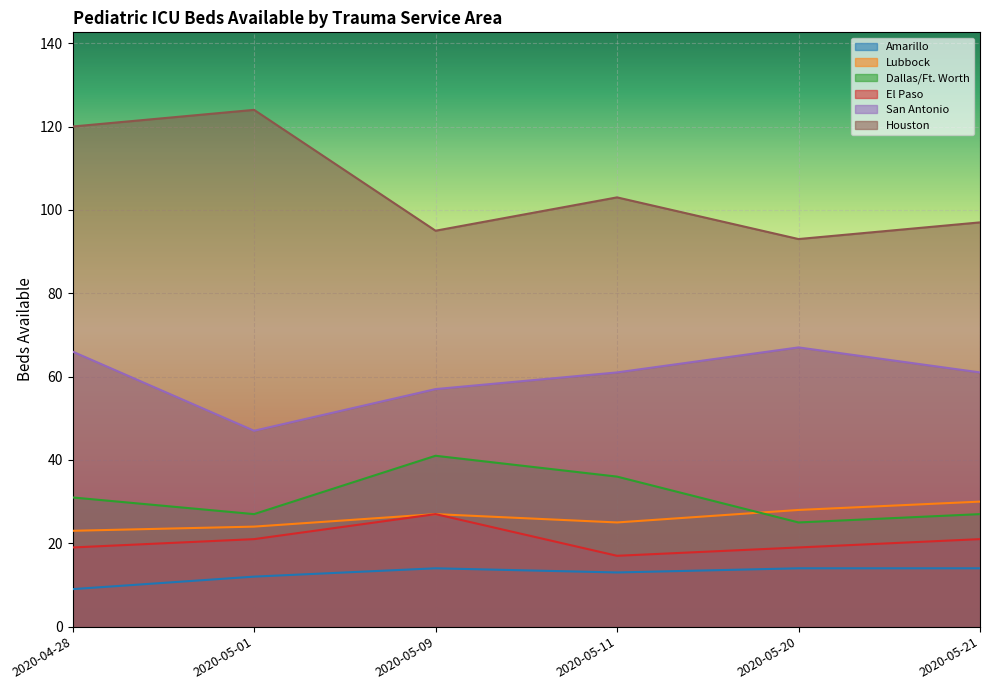

True or false: San Antonio and Dallas/Ft. Worth intersect in this chart.

False